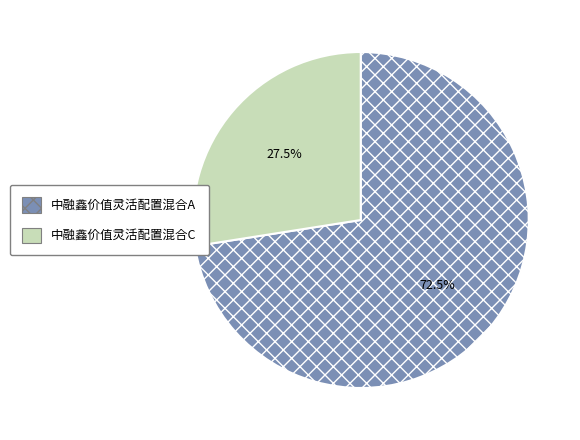

To the nearest percent, what is the difference between the largest and smallest slice percentages?

45%